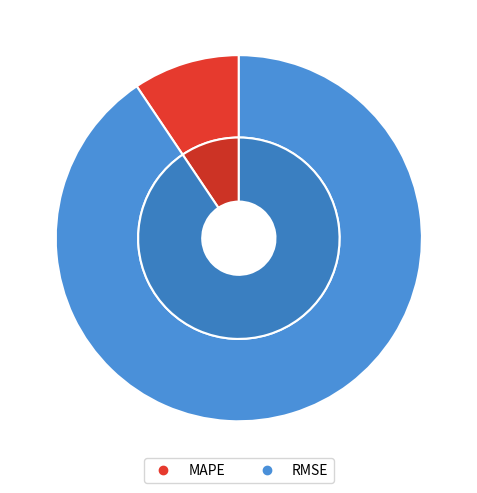

What portion of the pie excludes MAPE?

90.6%